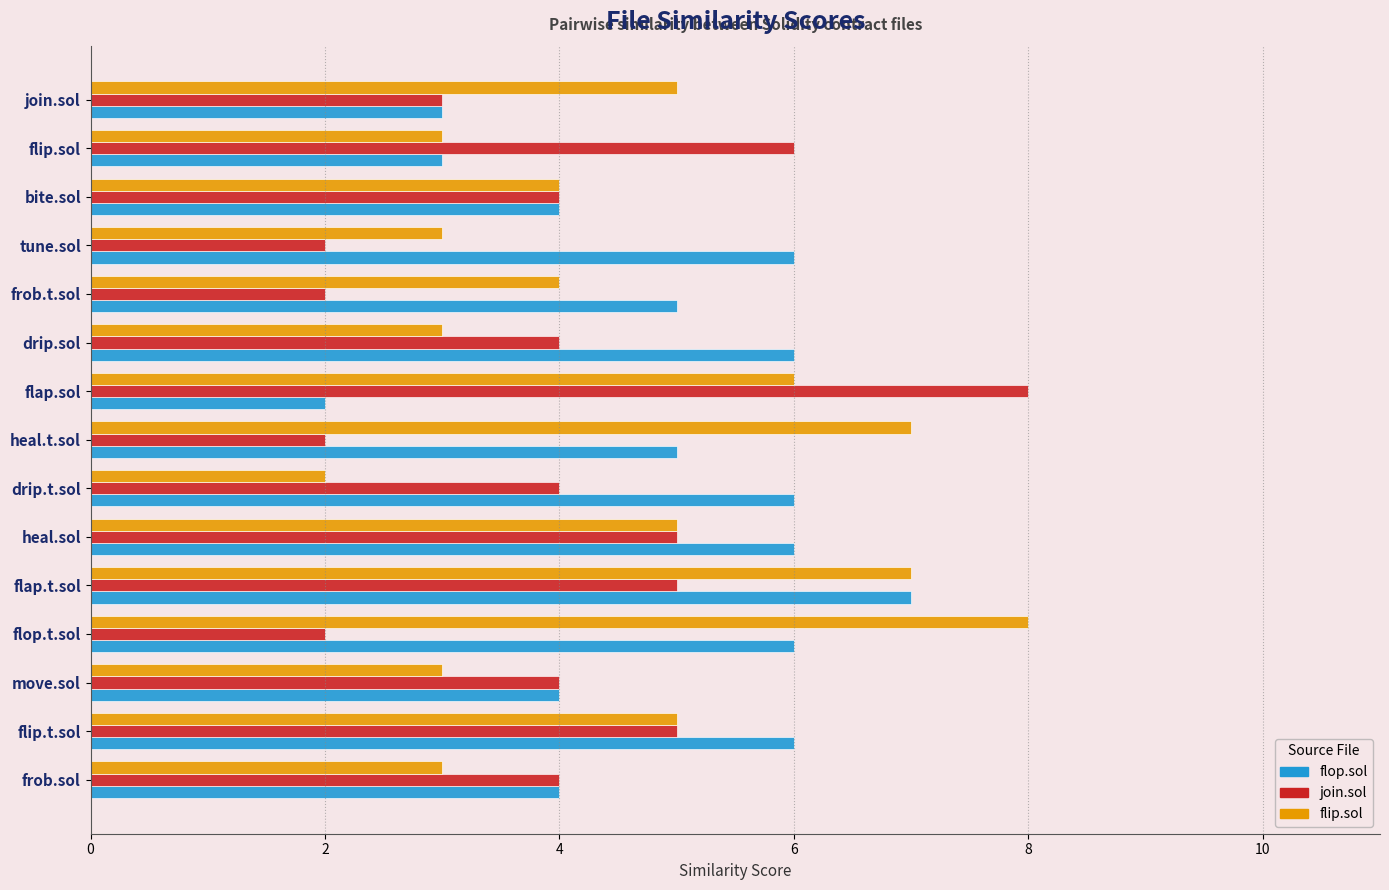

What is the difference between the flip.sol values at frob.sol and flap.t.sol?

4